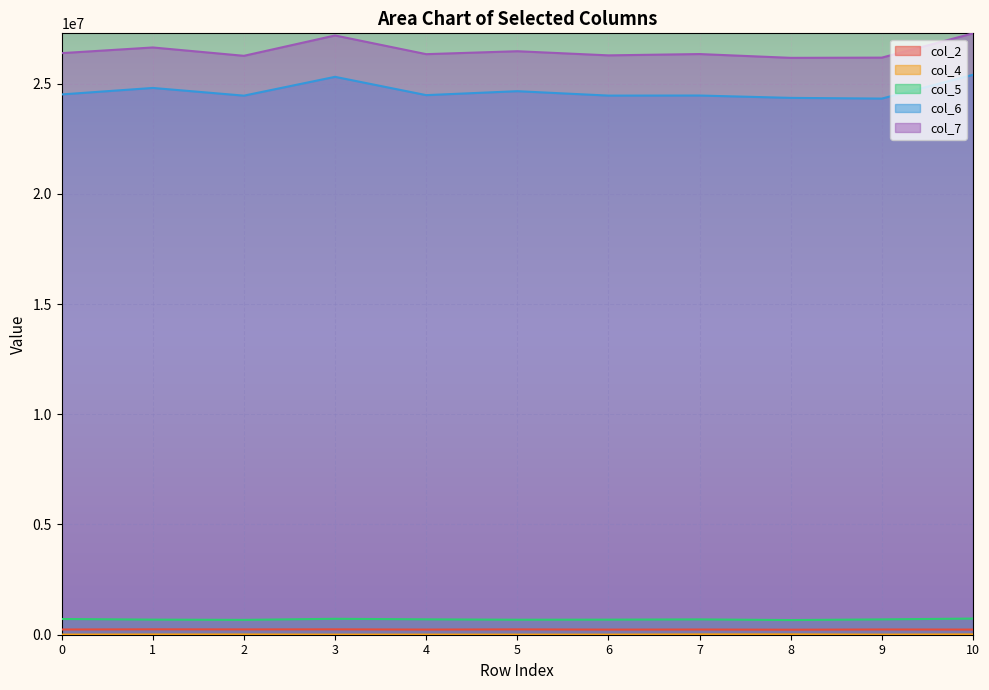

Where does the col_2 series first go above 236375?

1